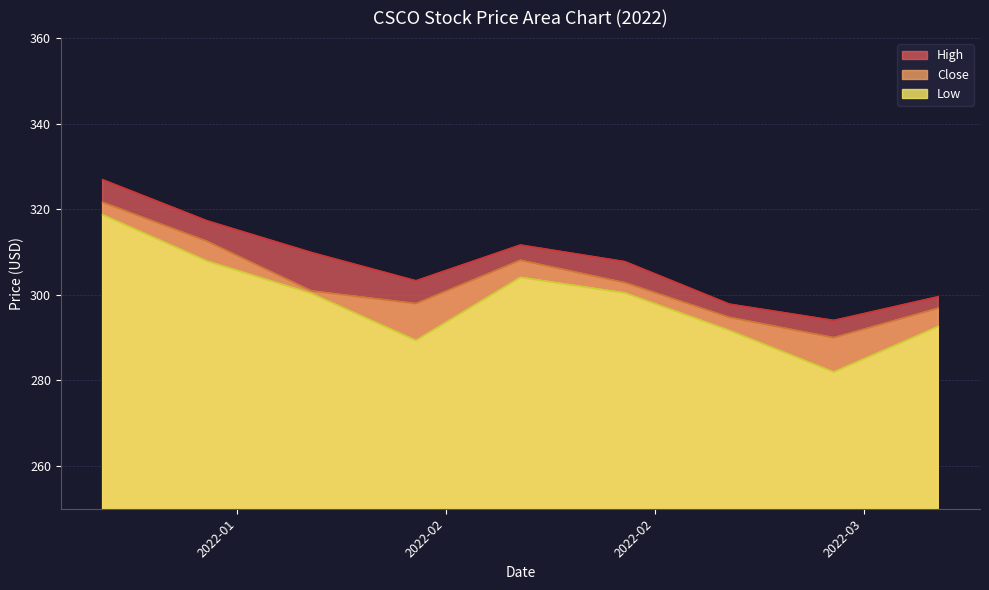

True or false: High and Close intersect in this chart.

False